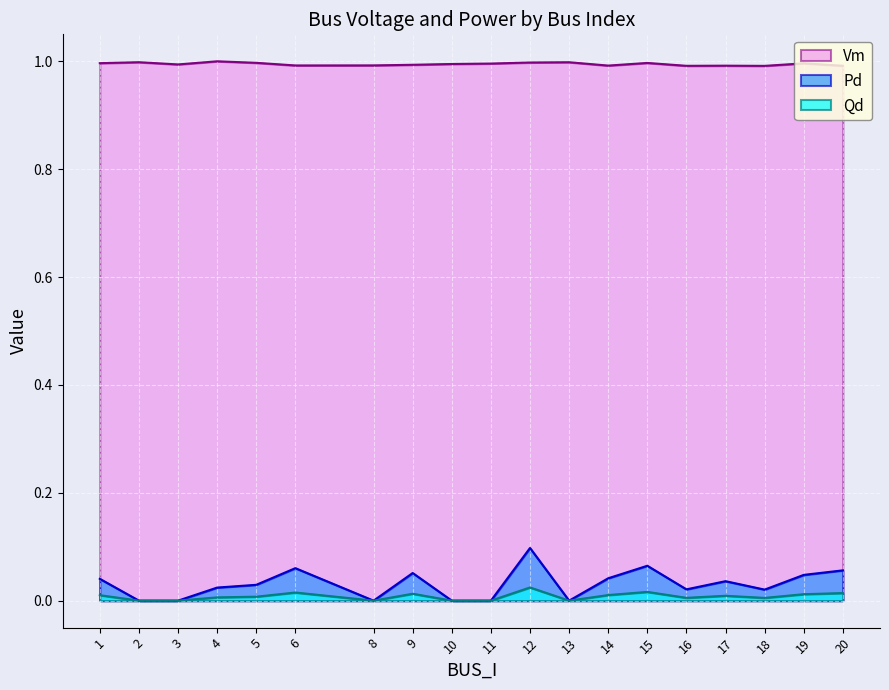

At how many categories does at least one series exceed 0?

19